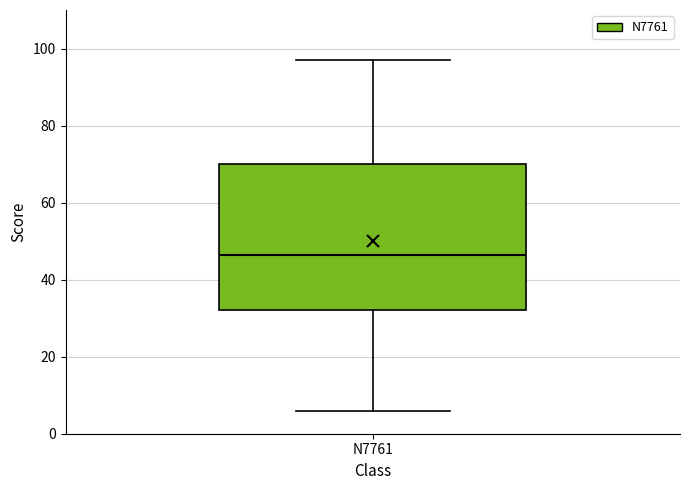

Where does the upper whisker of the box for N7761 end on the y-axis? The values are not printed on the chart, so give them approximately, as read against the axis.

98